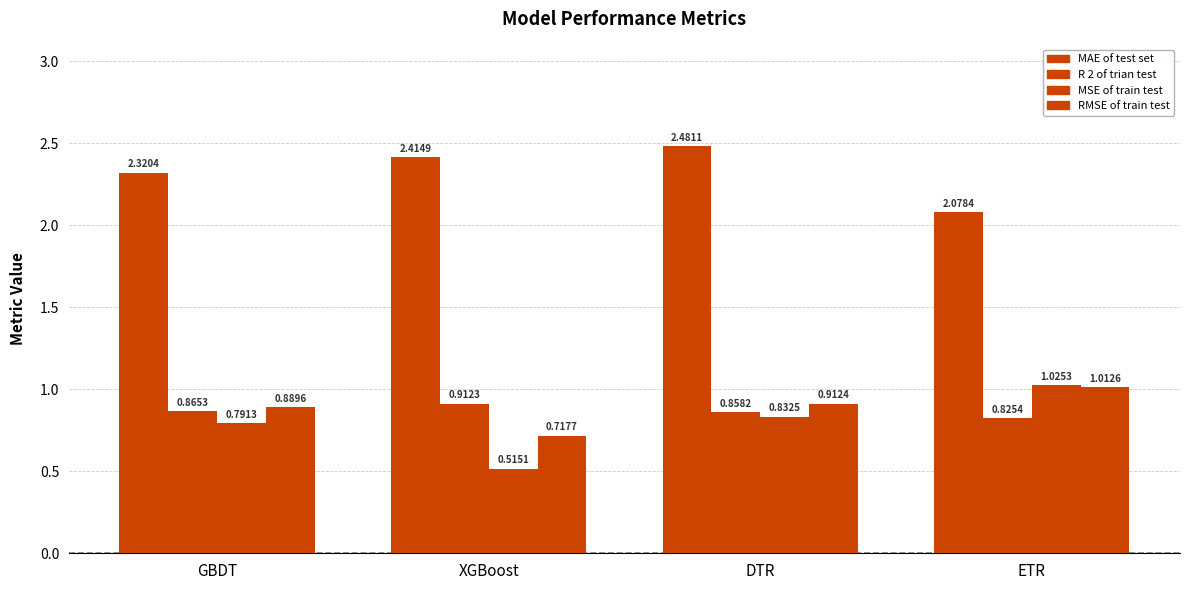

Where is MAE of test set nearest to the value 2?

ETR